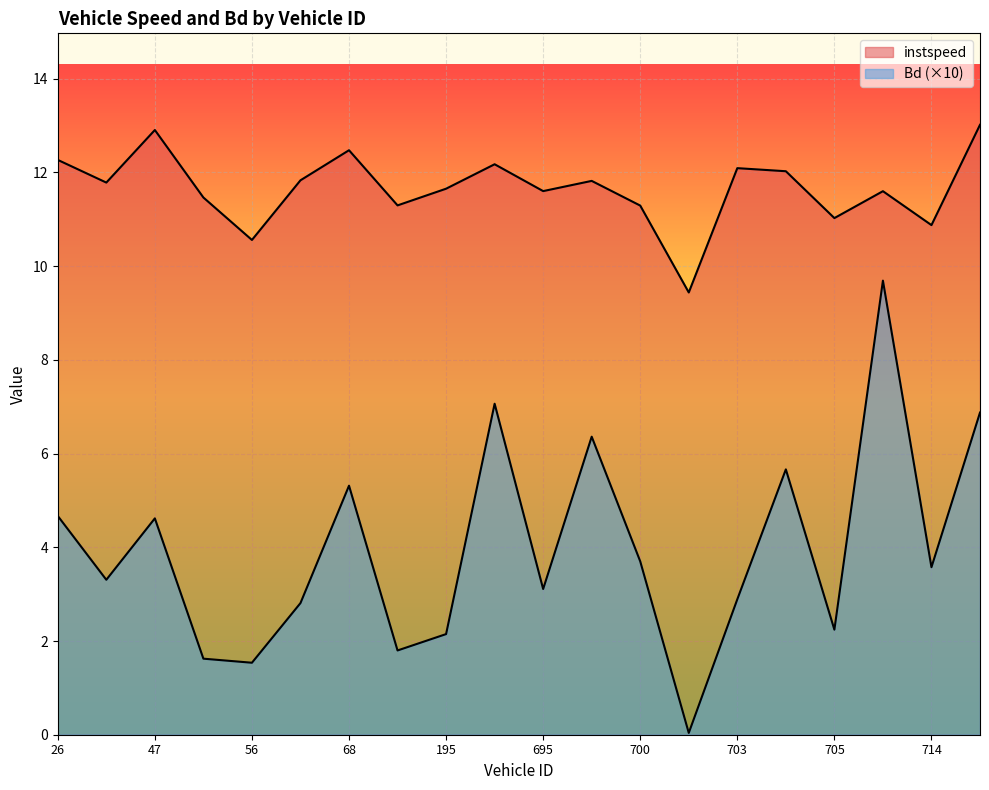

Which series has the largest total across all categories?

instspeed